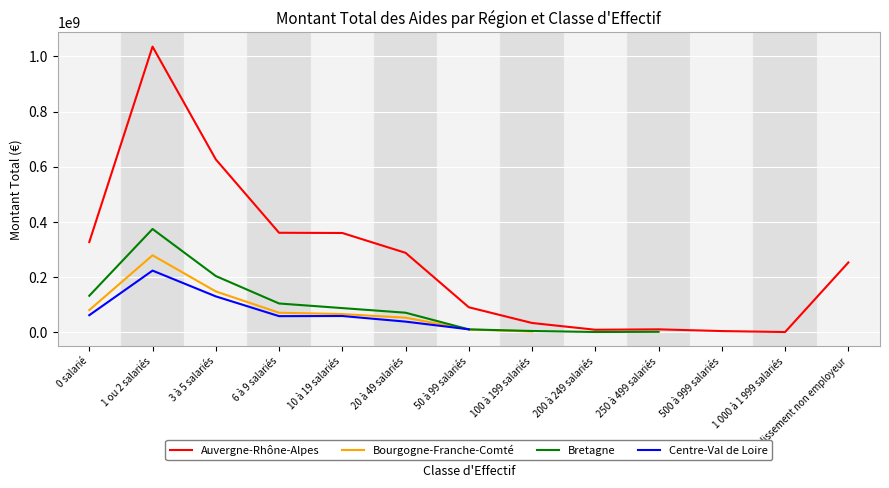

Which has a higher value, 3 à 5 salariés or 50 à 99 salariés?

3 à 5 salariés